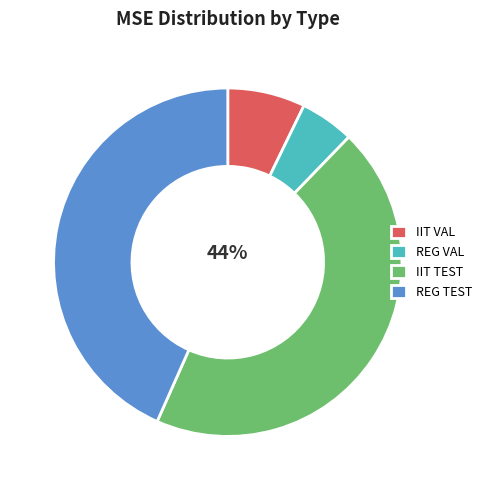

Combined, what portion of the pie is IIT VAL and IIT TEST?

51.6%